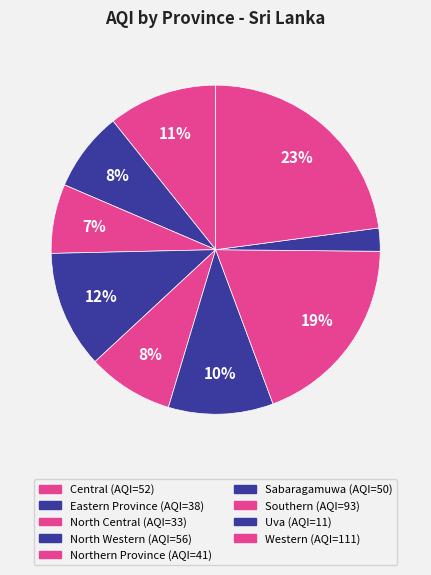

Which category has the biggest portion of the pie?

Western